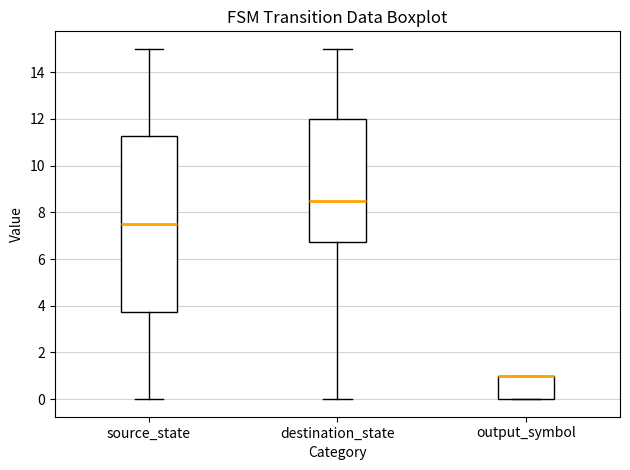

Reading left to right, read every box against the y-axis: the position of its median line, the range the box covers, and the ends of its whiskers. The values are not printed on the chart, so give them approximately, as read against the axis.

source_state: median 7.6, box 3.8 to 11.2, whiskers 0.0 to 15.0
destination_state: median 8.6, box 6.8 to 12.0, whiskers 0.0 to 15.0
output_symbol: median 1.0 (drawn on the box's upper edge), box 0.0 to 1.0, whiskers 0.0 to 1.0